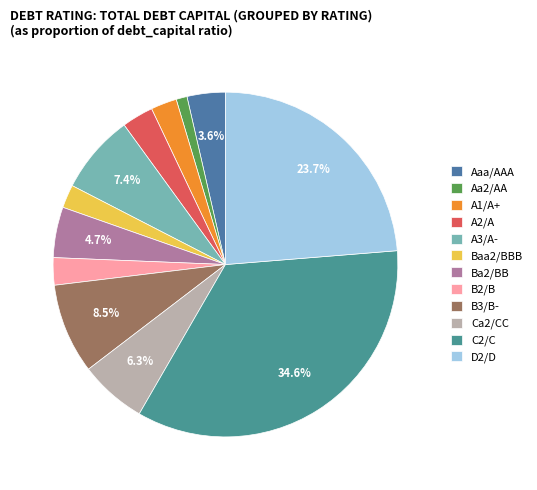

Does B3/B- represent more than half of the total?

No